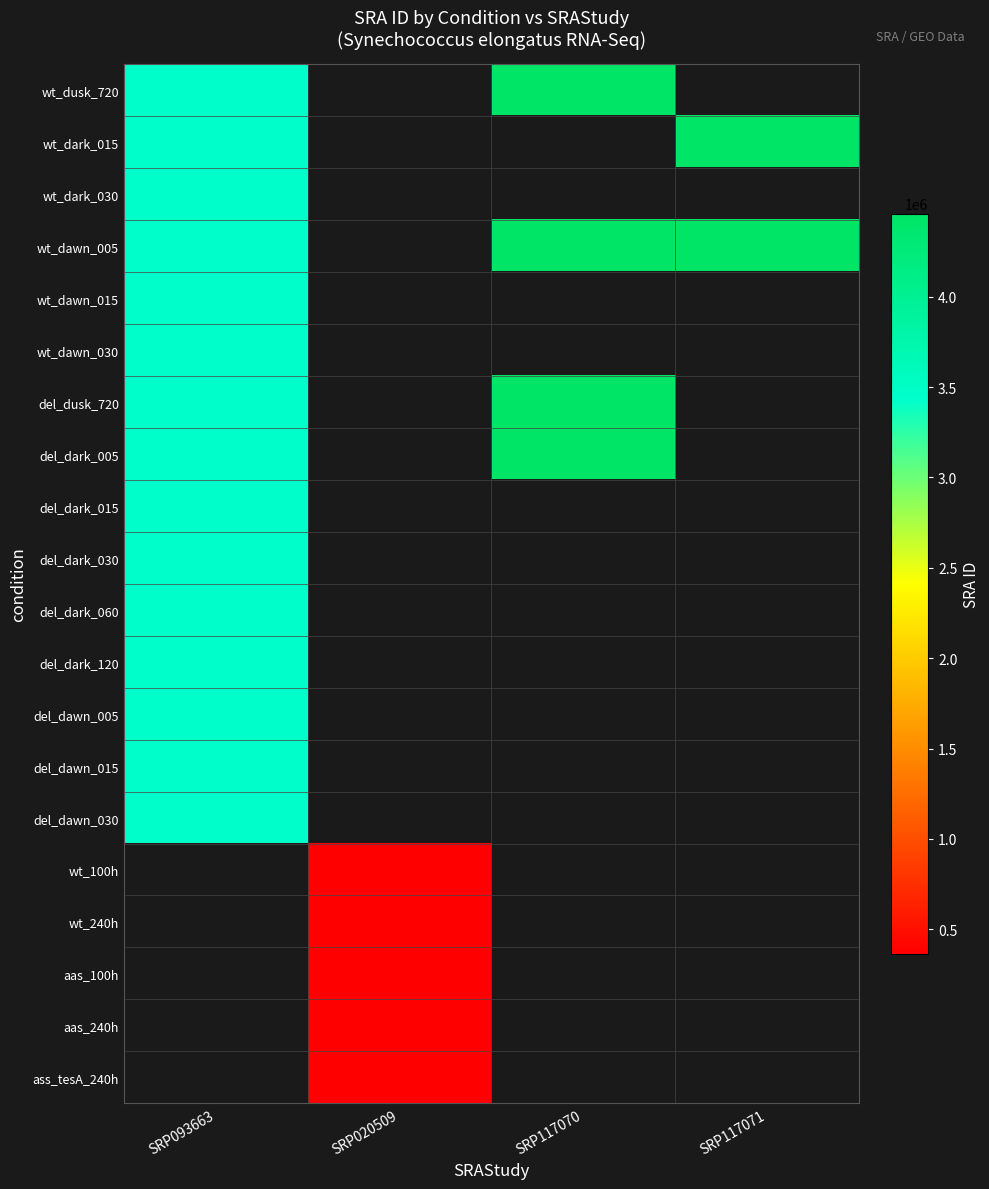

True or false: wt_240h has a value of 364628.0 at SRP020509.

True